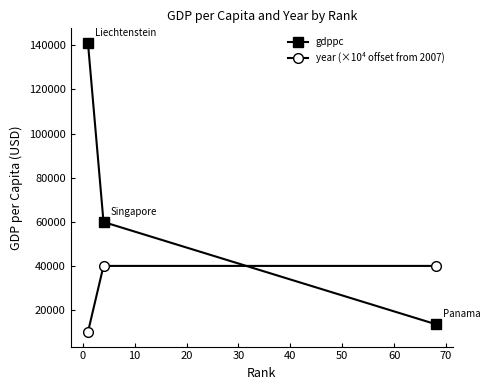

How many data points in gdppc are less than 59900?

1